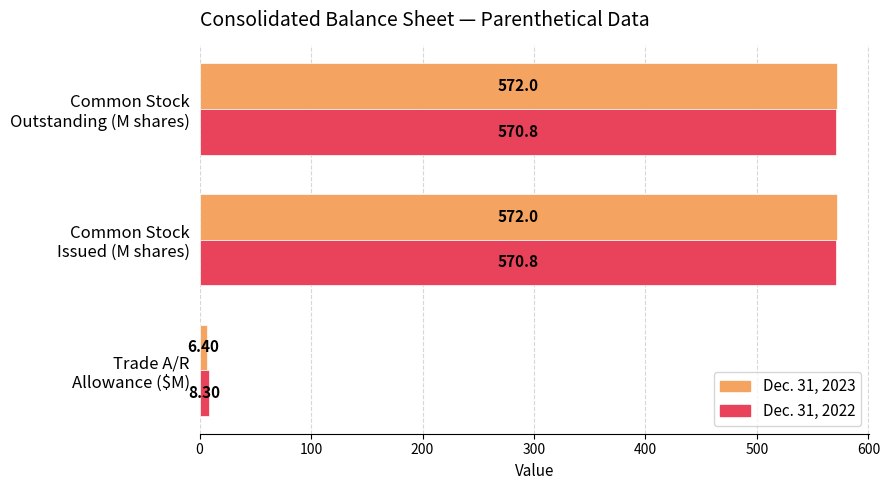

Rank the series by their maximum value, from highest to lowest.

Dec. 31, 2023, Dec. 31, 2022